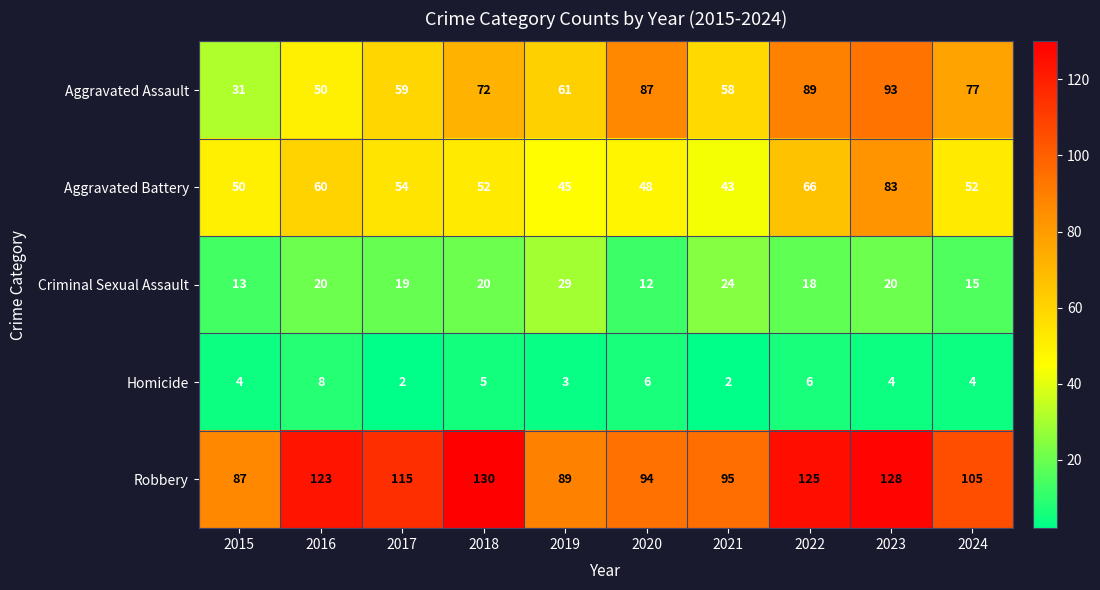

What is the difference between the maximum and minimum values in the Aggravated Battery series?

40